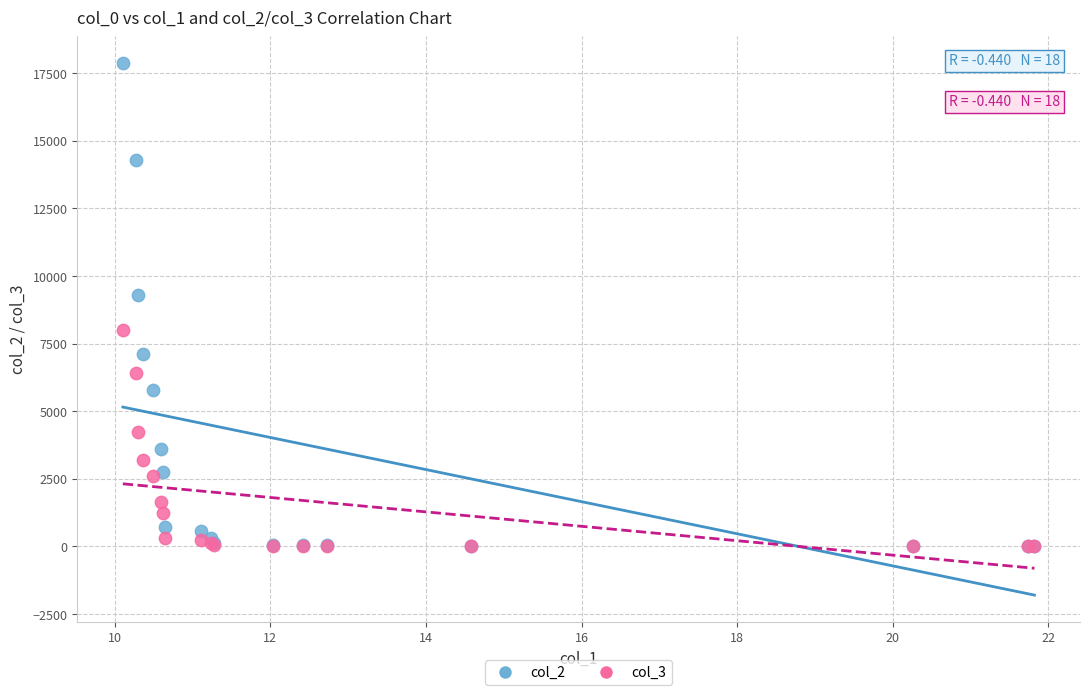

Across all series, what Y value is closest to 8944?

9315